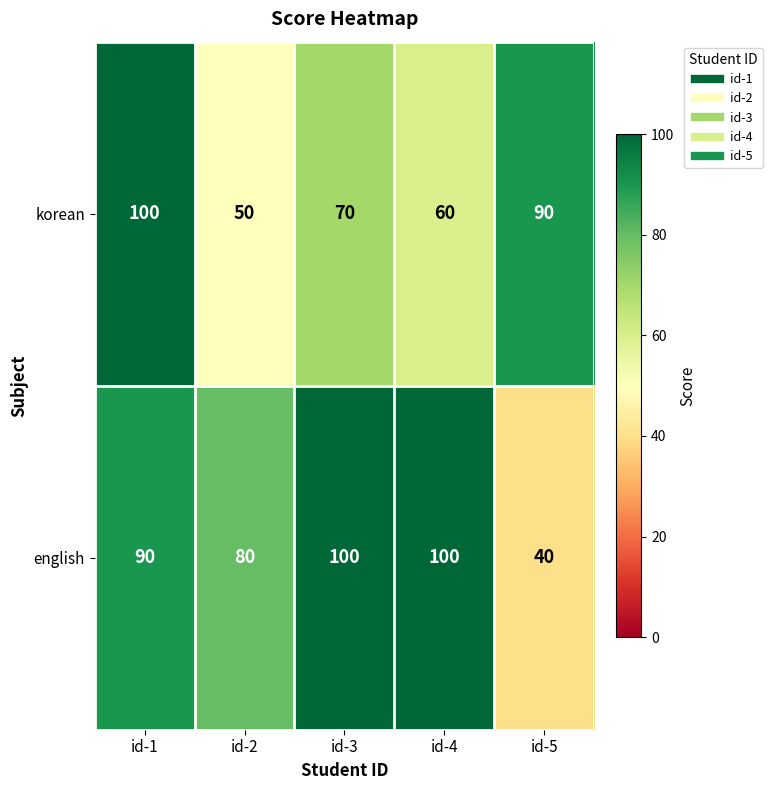

What is the total value across all series at id-5?

130